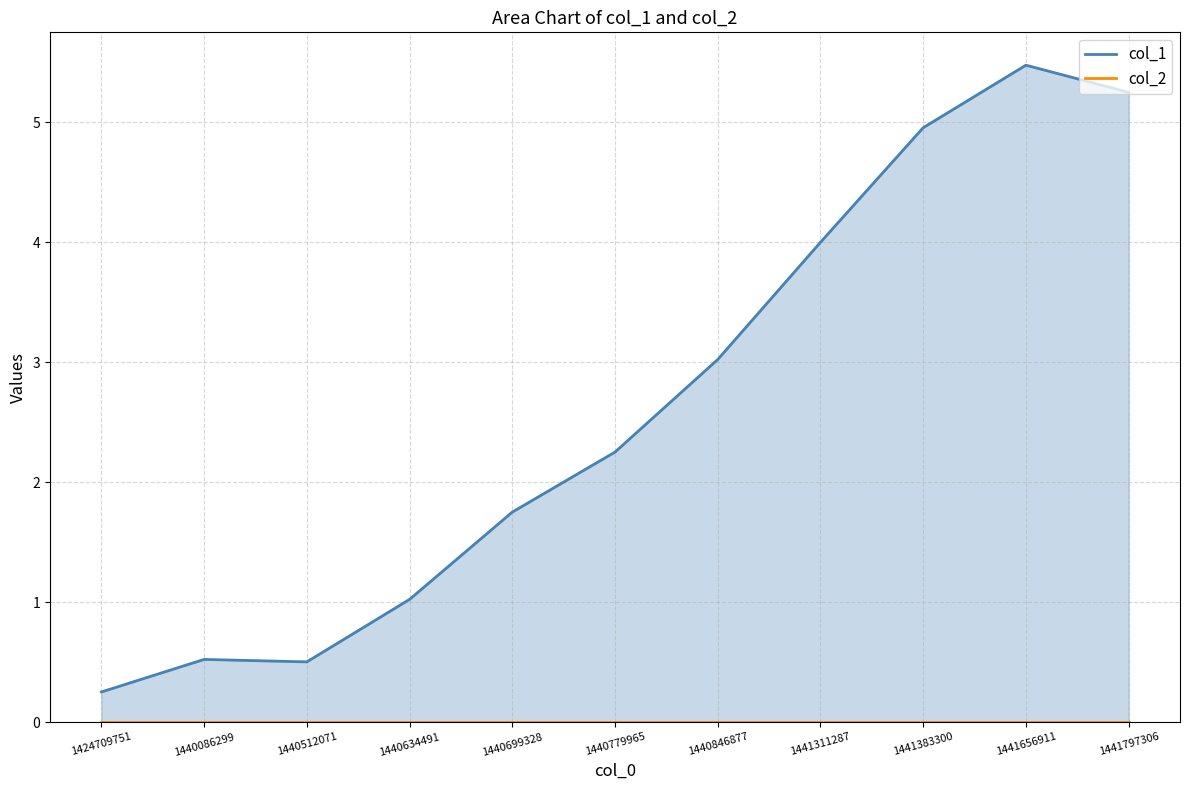

Reading right to left, list all the values displayed in this chart.

1441797306=5.2	1441656911=5.5	1441383300=5.0	1441311287=4.0	1440846877=3.0	1440779965=2.3	1440699328=1.8	1440634491=1.0	1440512071=0.5	1440086299=0.5	1424709751=0.3